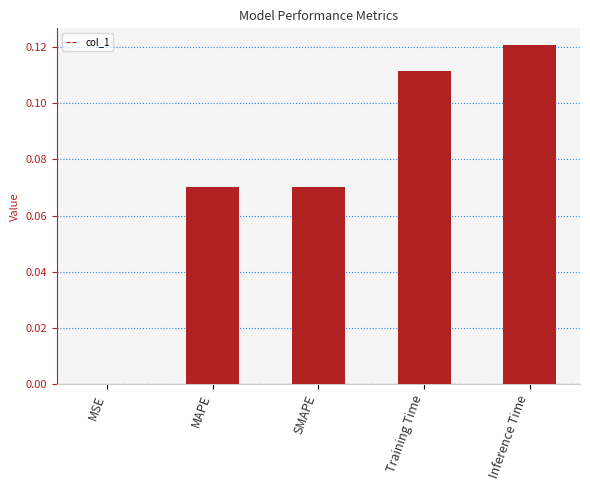

Which has a higher value, SMAPE or Training Time?

Training Time